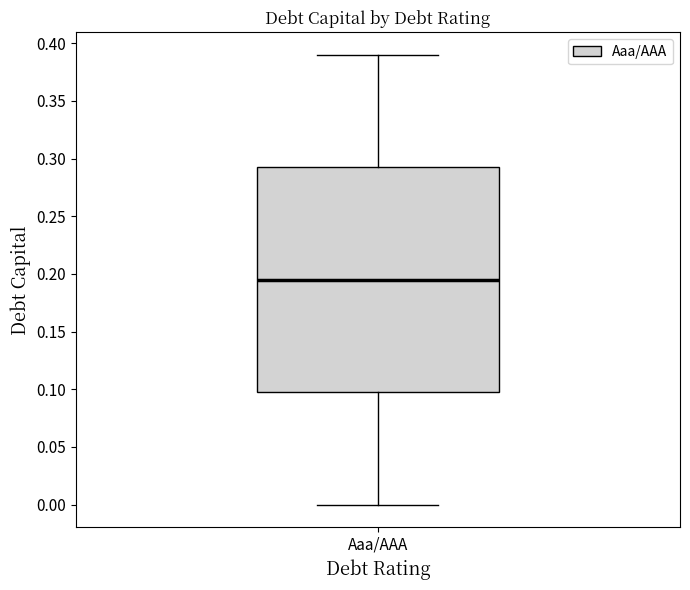

Read this box plot against the y-axis: the position of the median line, the range covered by the box, and the ends of both whiskers. The values are not printed on the chart, so give them approximately, as read against the axis.

median 0.195, box 0.100 to 0.295, whiskers 0.000 to 0.390